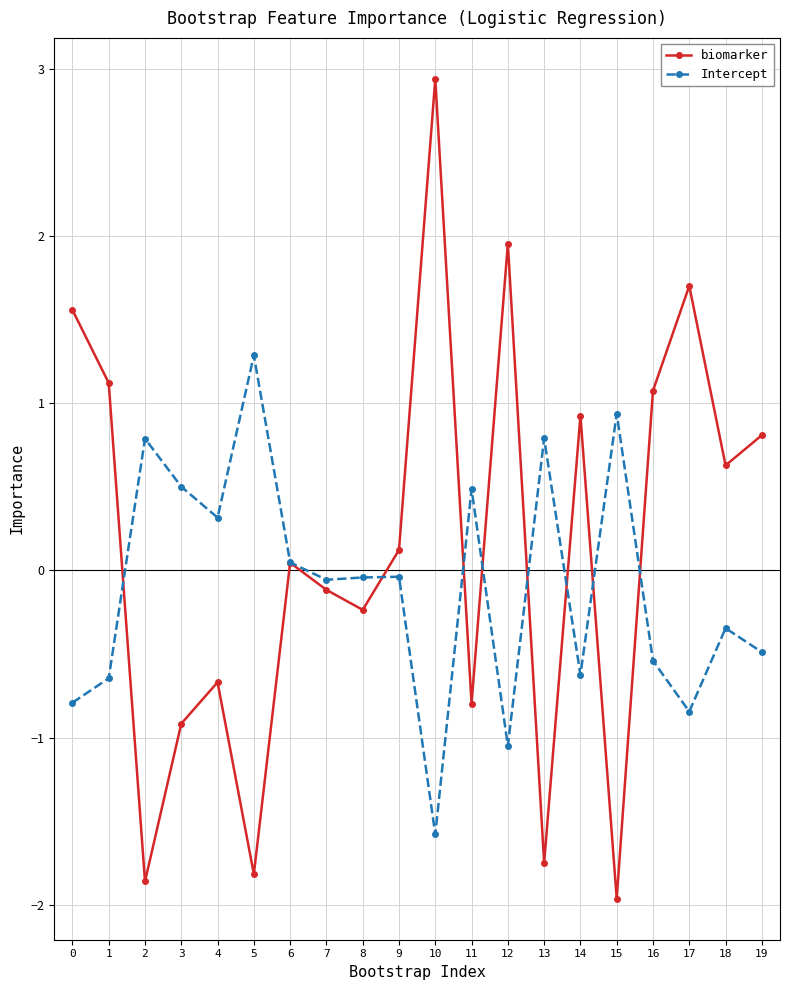

Which series changed the most between 8 and 18?

biomarker